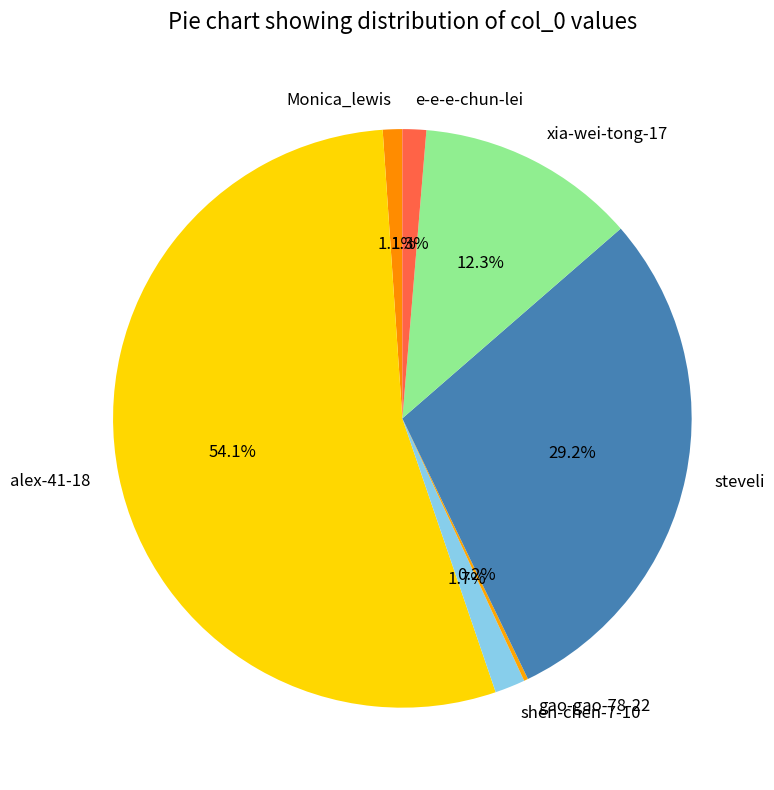

How much of the chart is everything except Monica_lewis?

98.9%